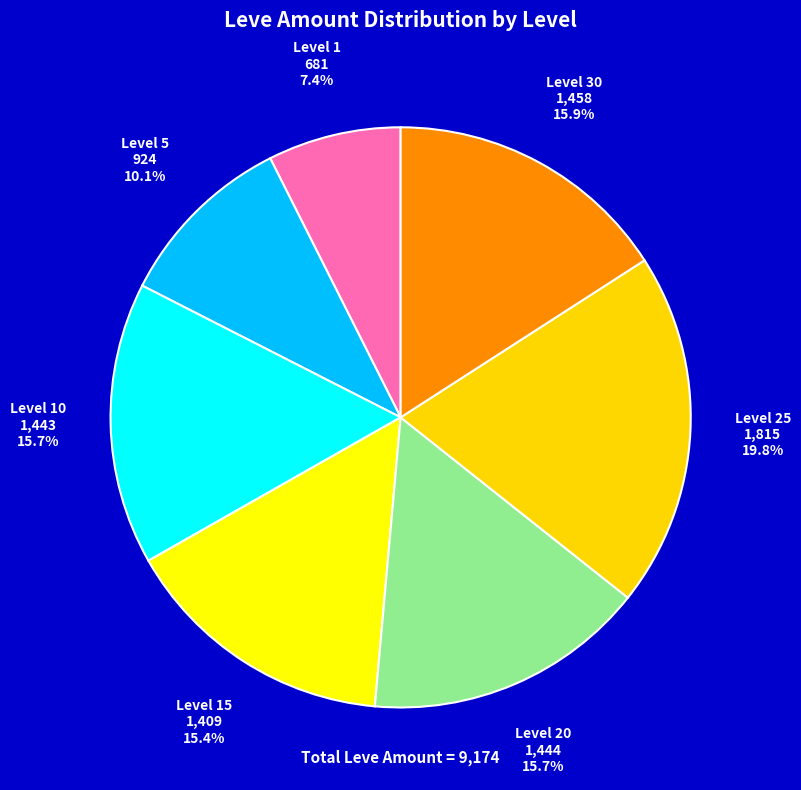

To the nearest percent, what is the average slice percentage?

14%